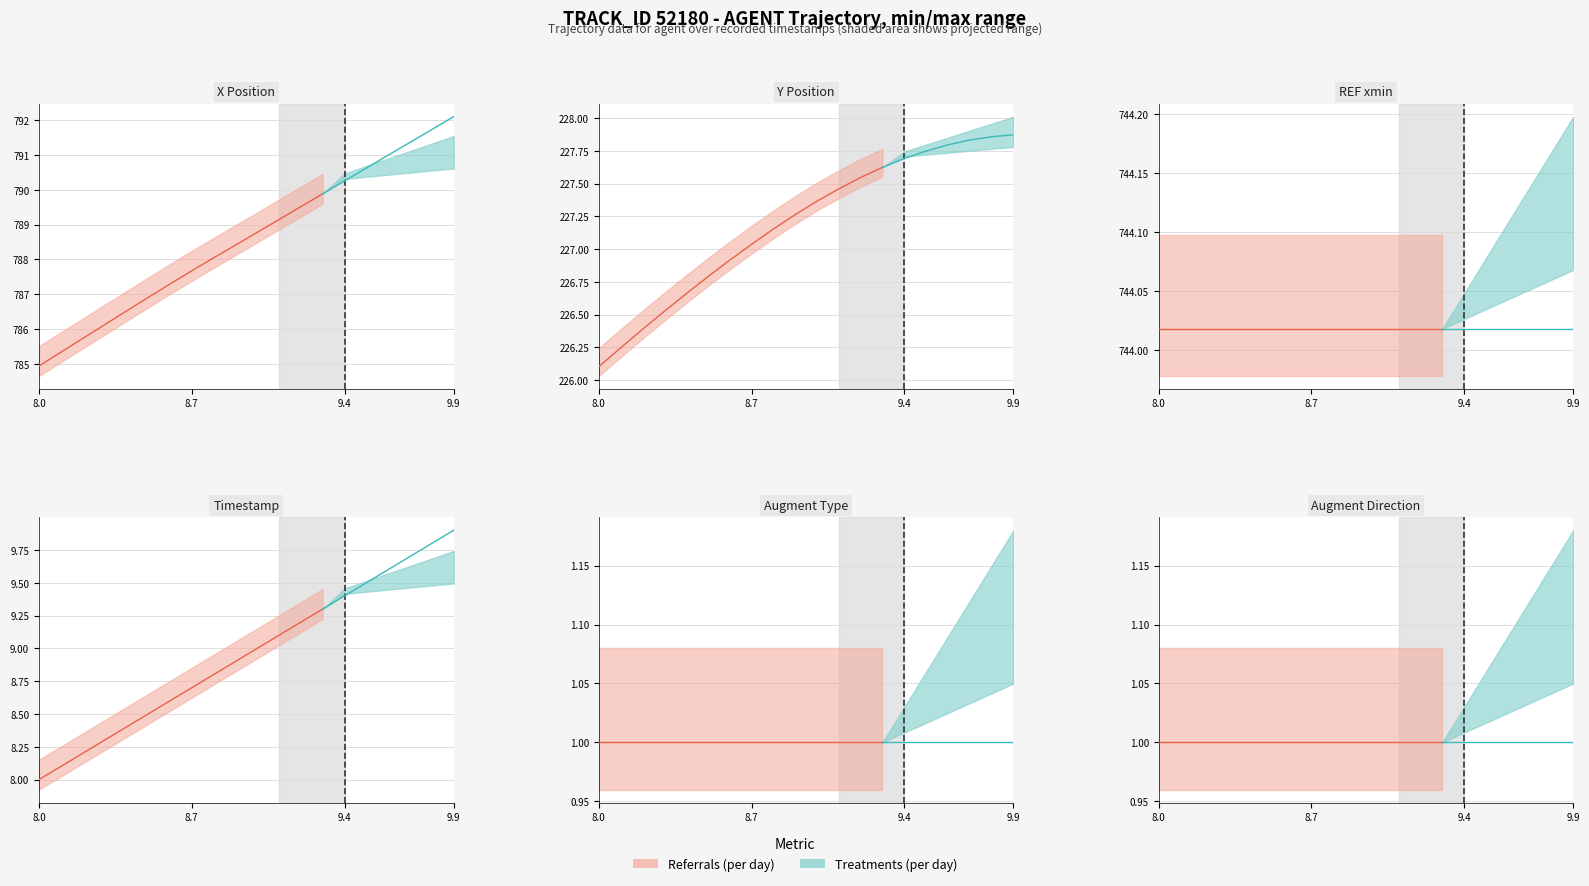

Reading left to right, list all the values displayed in this chart.

X: 784.9	785.3	785.7	786.1	786.5	786.9	787.3	787.7	788.0	788.4	788.8	789.1	789.5	789.9	790.3	790.6	791.0	791.4	791.7	792.1
Y: 226.1	226.2	226.4	226.5	226.7	226.8	226.9	227.0	227.2	227.3	227.4	227.5	227.5	227.6	227.7	227.8	227.8	227.8	227.9	227.9
REF_xmin: 744.0	744.0	744.0	744.0	744.0	744.0	744.0	744.0	744.0	744.0	744.0	744.0	744.0	744.0	744.0	744.0	744.0	744.0	744.0	744.0
TIMESTAMP: 8.0	8.1	8.2	8.3	8.4	8.5	8.6	8.7	8.8	8.9	9.0	9.1	9.2	9.3	9.4	9.5	9.6	9.7	9.8	9.9
AUGMENT_TYPE: 1.0	1.0	1.0	1.0	1.0	1.0	1.0	1.0	1.0	1.0	1.0	1.0	1.0	1.0	1.0	1.0	1.0	1.0	1.0	1.0
AUGMENT_DIRECTION: 1.0	1.0	1.0	1.0	1.0	1.0	1.0	1.0	1.0	1.0	1.0	1.0	1.0	1.0	1.0	1.0	1.0	1.0	1.0	1.0